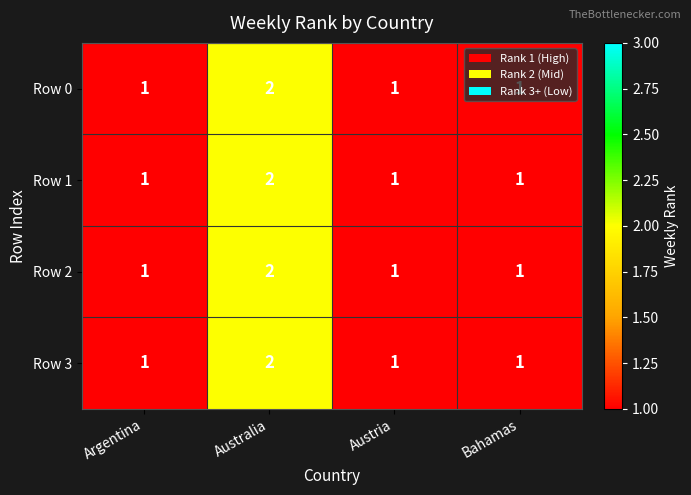

How many Row 2 values are between 1 and 2?

4